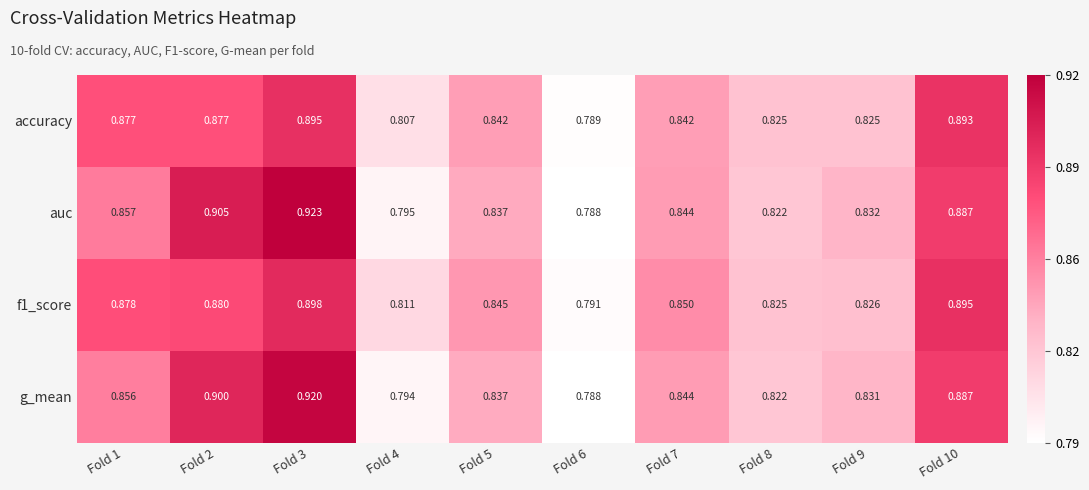

Is the value of g_mean at Fold 7 greater than the value of f1_score at Fold 6?

Yes